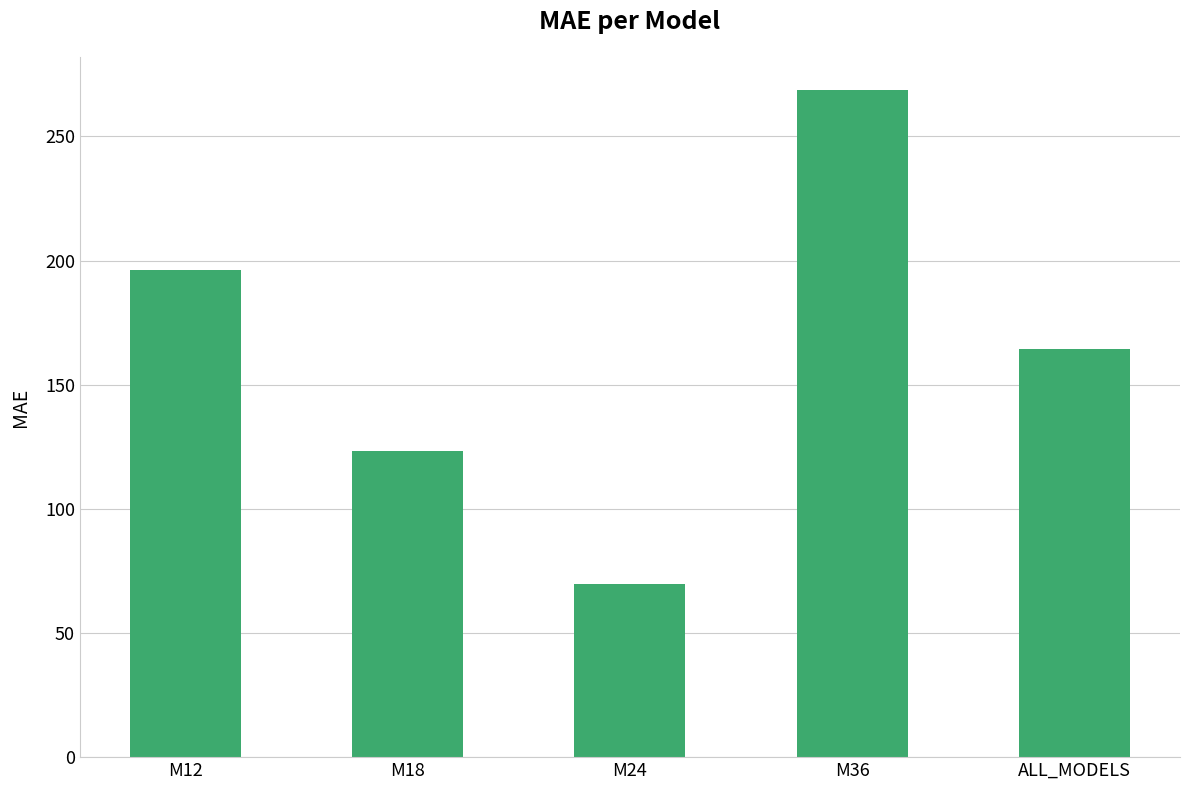

What is the sum of all values?

822.2